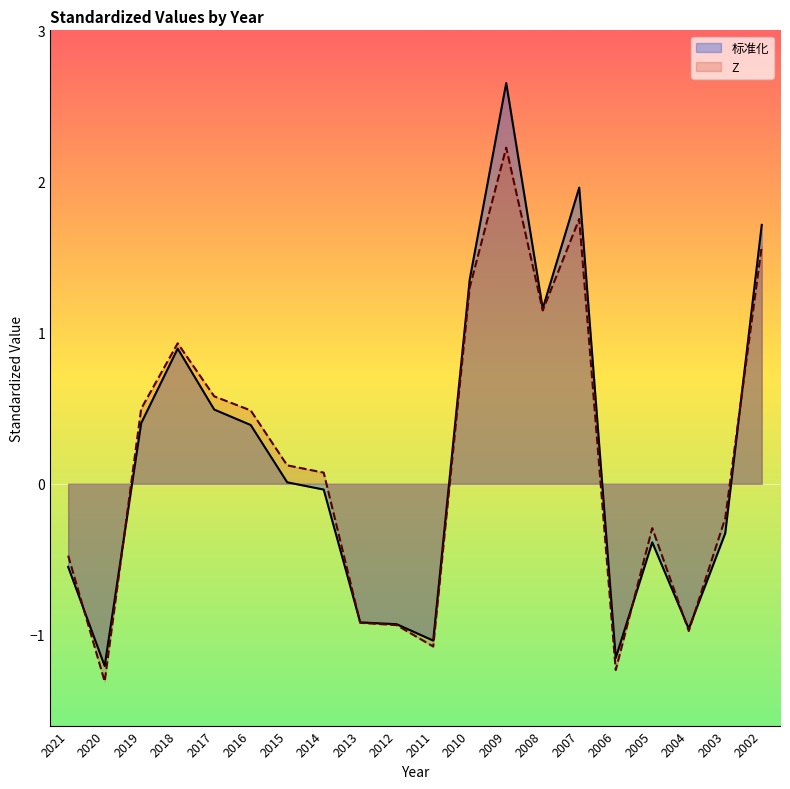

Reading left to right, transcribe all the data shown in this chart.

标准化: -0.5	-1.2	0.4	0.9	0.5	0.4	0.0	-0.0	-0.9	-0.9	-1.0	1.4	2.7	1.2	2.0	-1.2	-0.4	-1.0	-0.3	1.7
Z: -0.5	-1.3	0.5	0.9	0.6	0.5	0.1	0.1	-0.9	-0.9	-1.1	1.3	2.2	1.1	1.8	-1.2	-0.3	-1.0	-0.2	1.6